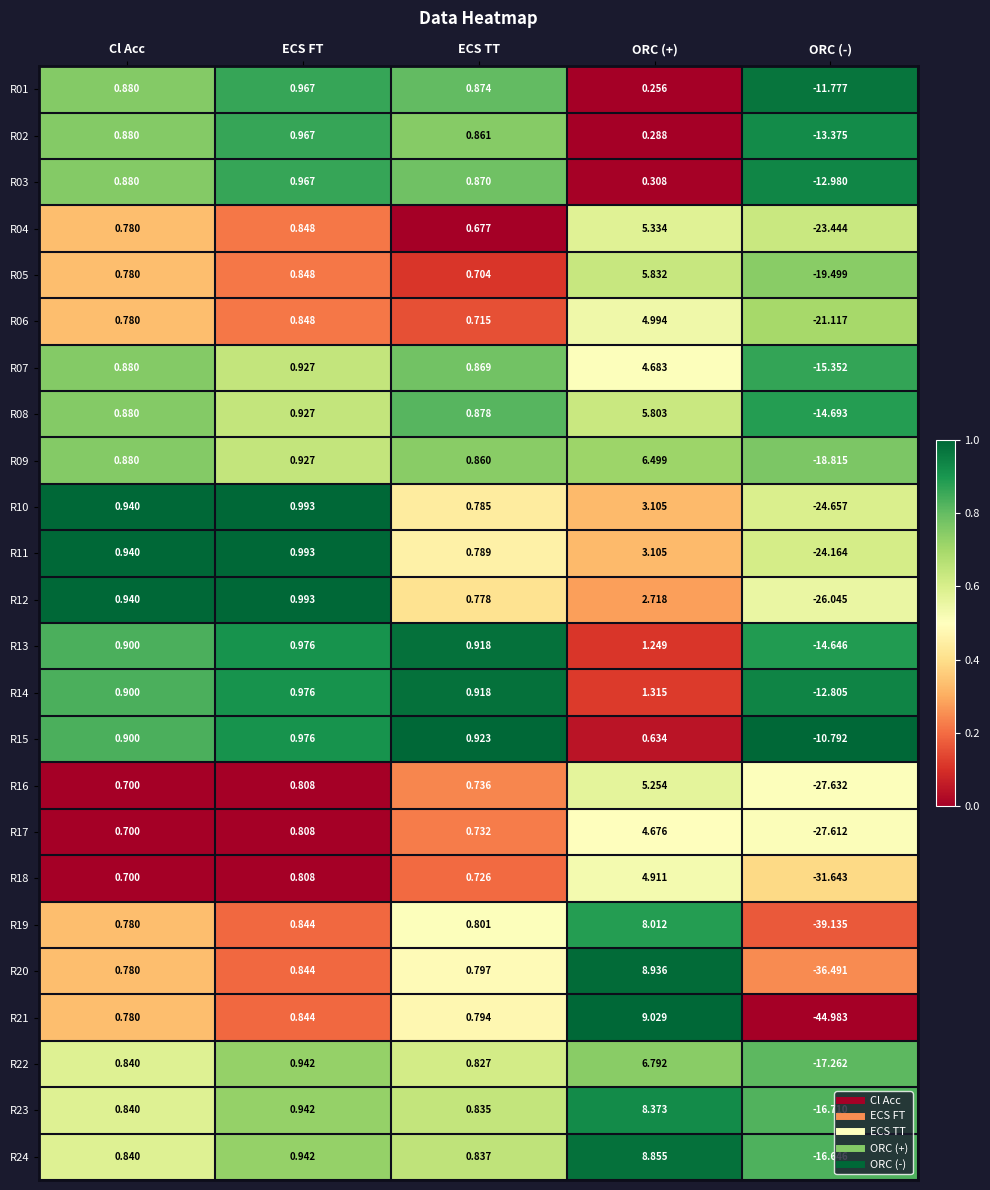

Is the value of R14 at Cl Acc greater than the value of R22 at ORC (+)?

No